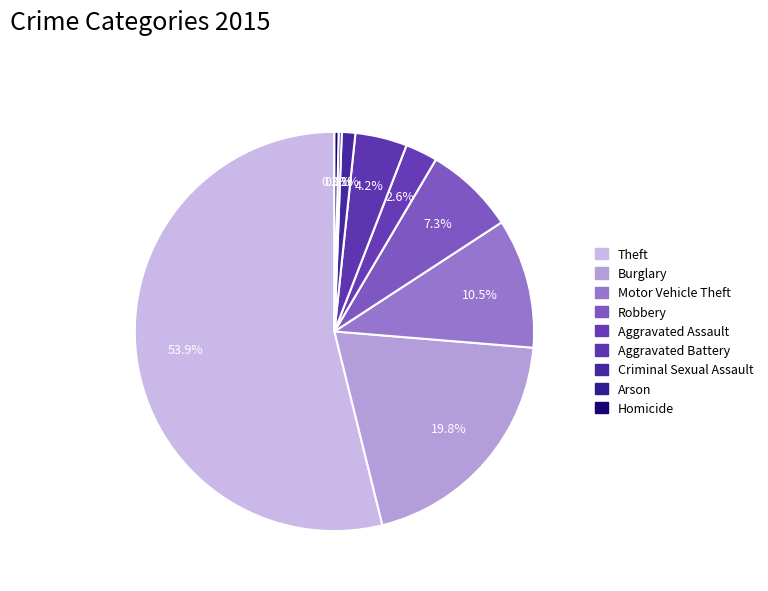

How much of the chart is everything except Aggravated Assault?

97.4%